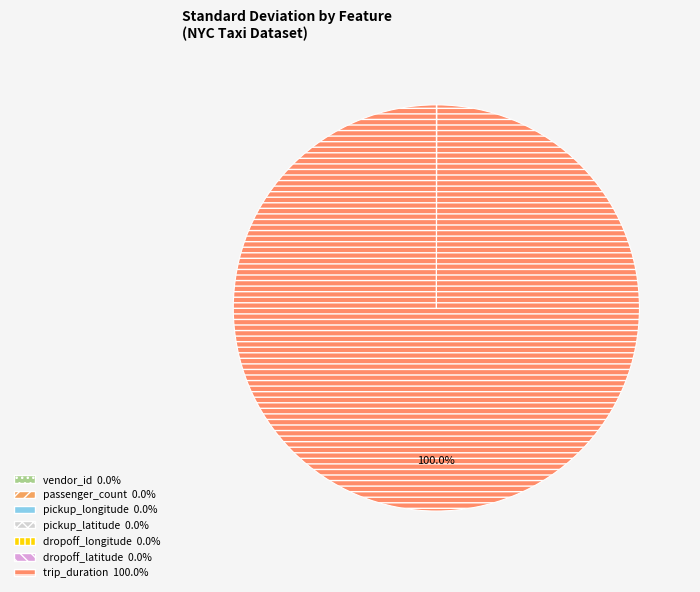

Rank the categories by value from highest to lowest.

trip_duration, passenger_count, vendor_id, pickup_longitude, dropoff_longitude, dropoff_latitude, pickup_latitude